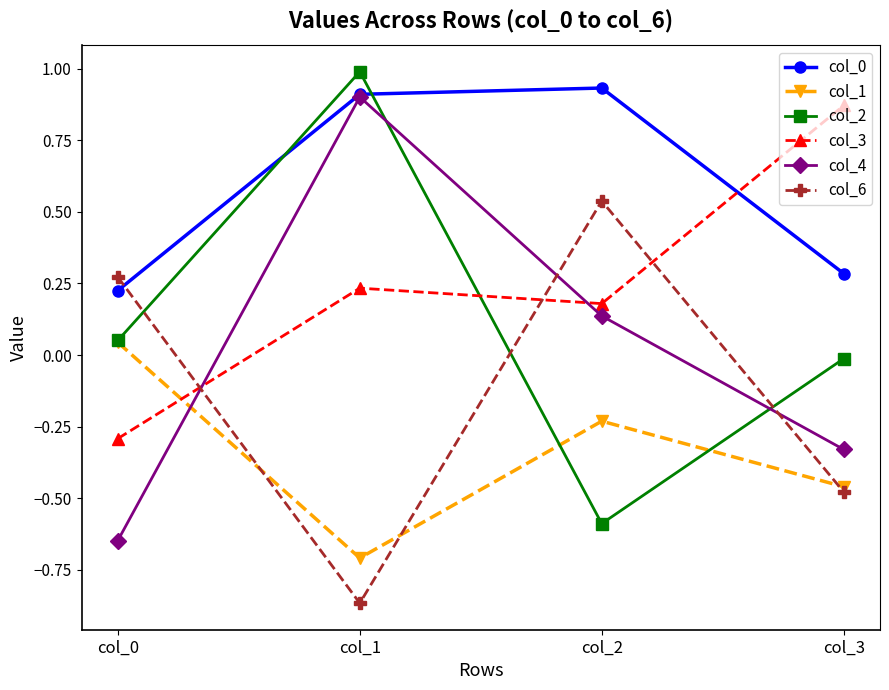

At which category is the sum across all series the highest?

col_1